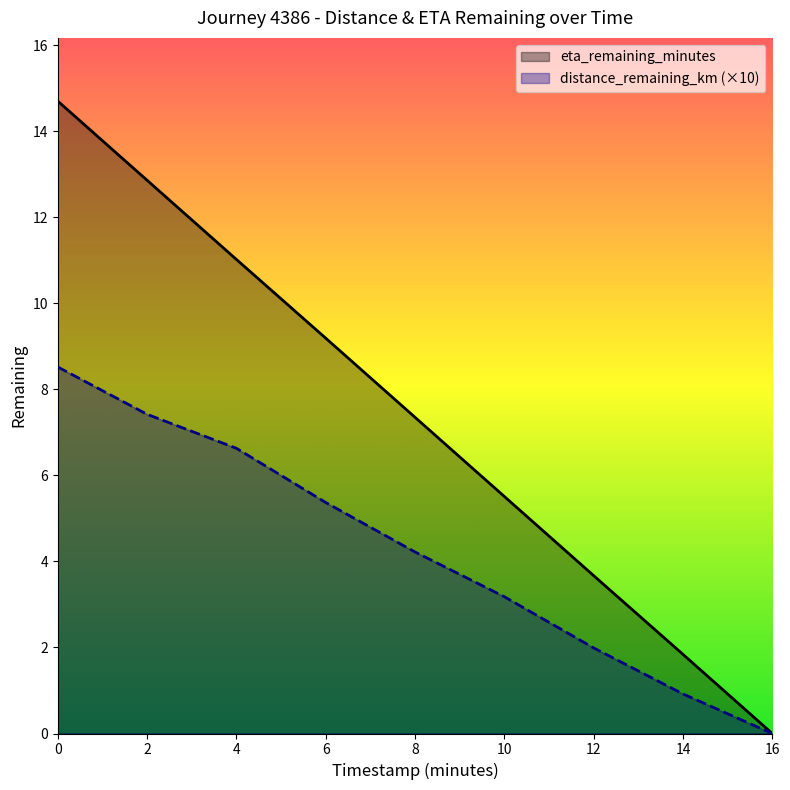

What is the average value of the distance_remaining_km series?

4.2